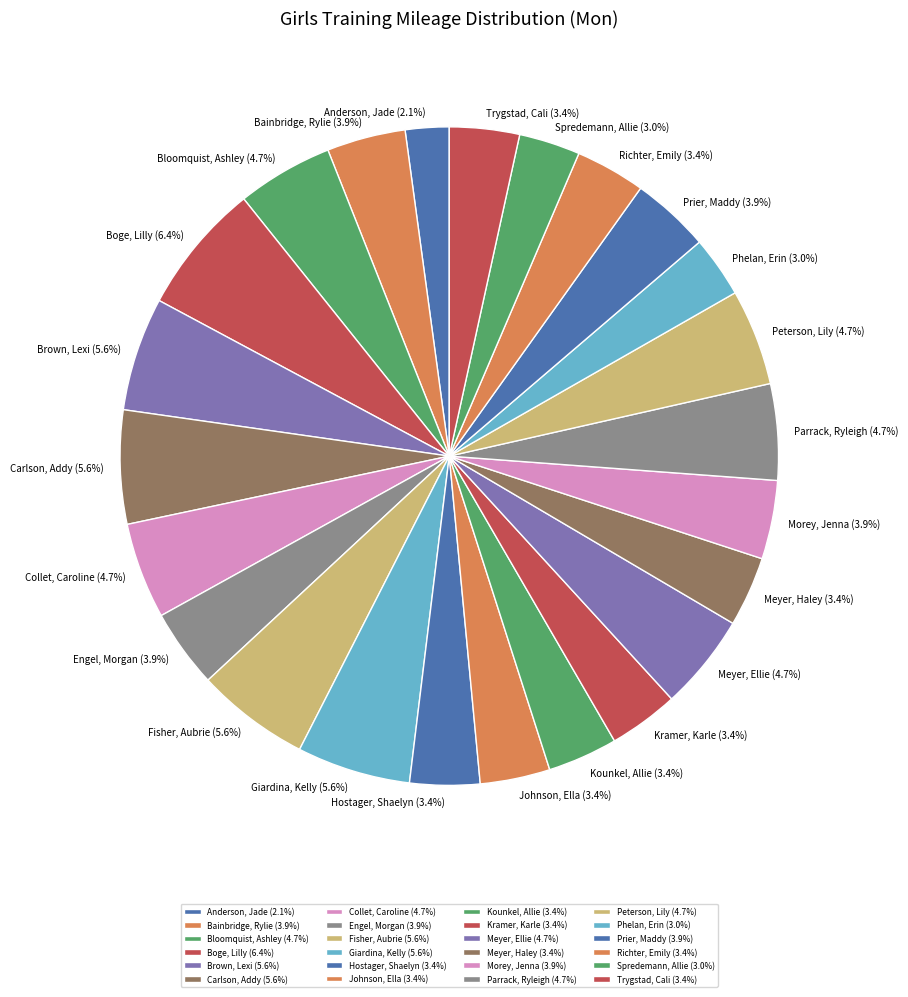

Does any single category account for the majority?

No